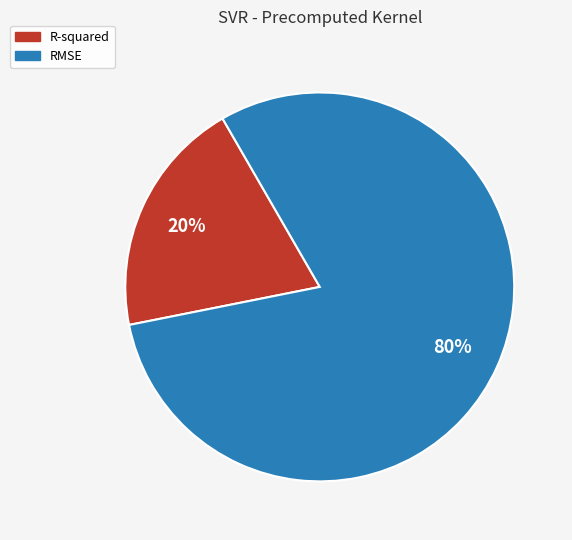

To the nearest percent, what percentage of the pie is R-squared?

20%